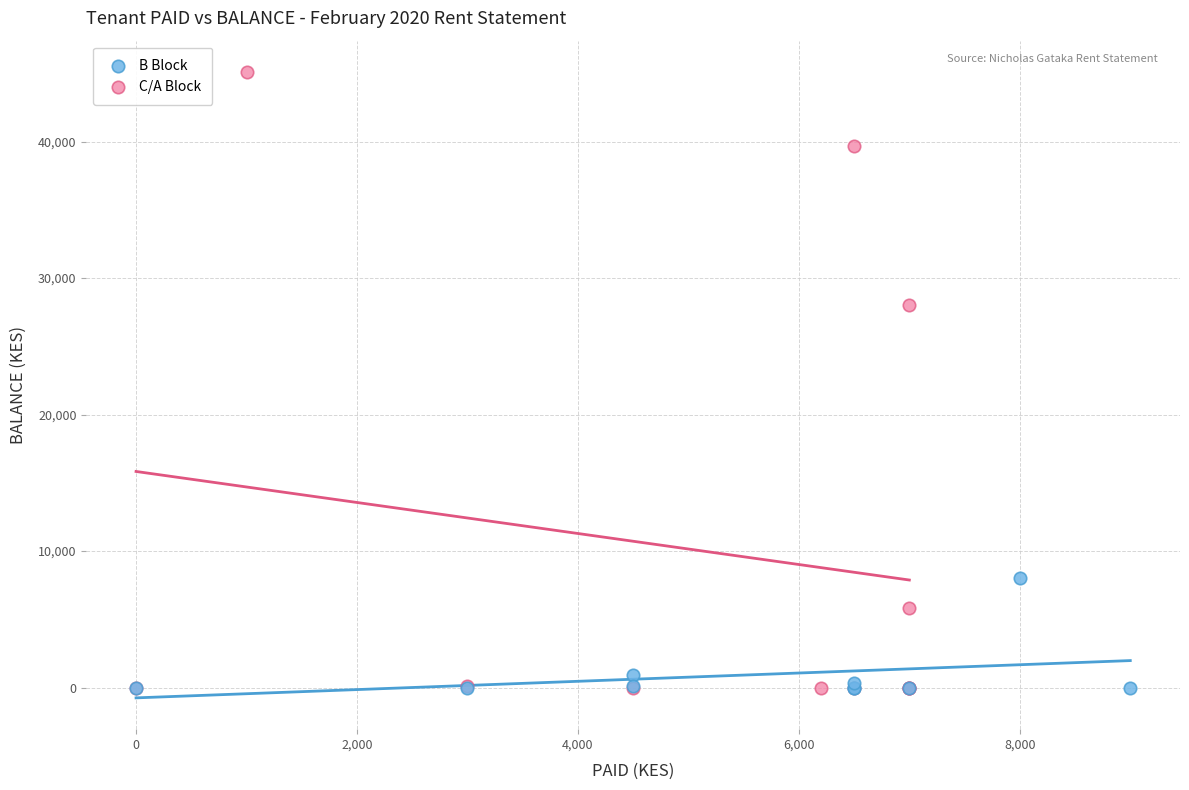

Which series reaches the maximum Y coordinate?

C/A Block